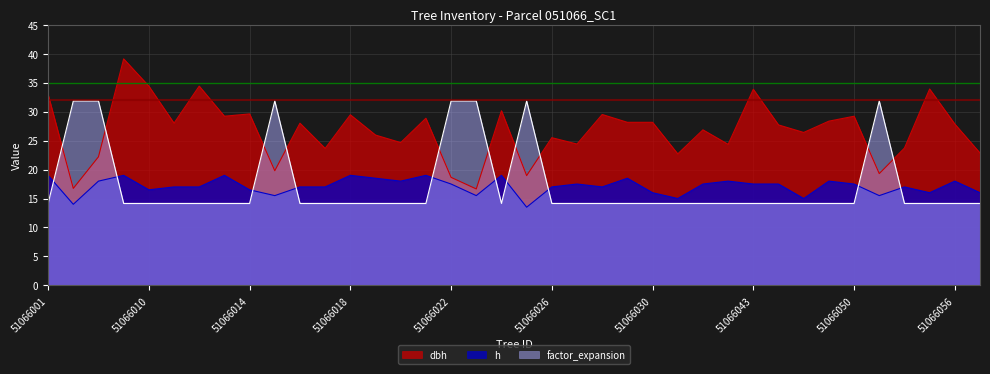

In h, how many points are higher than both neighbors (excluding endpoints)?

11